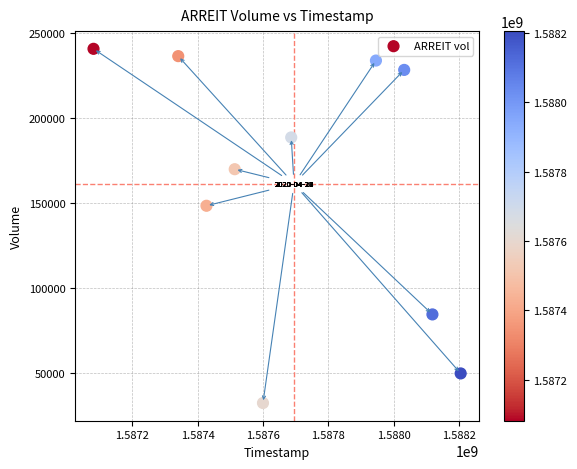

What Y value in the scatter plot is closest to 136650?

148500